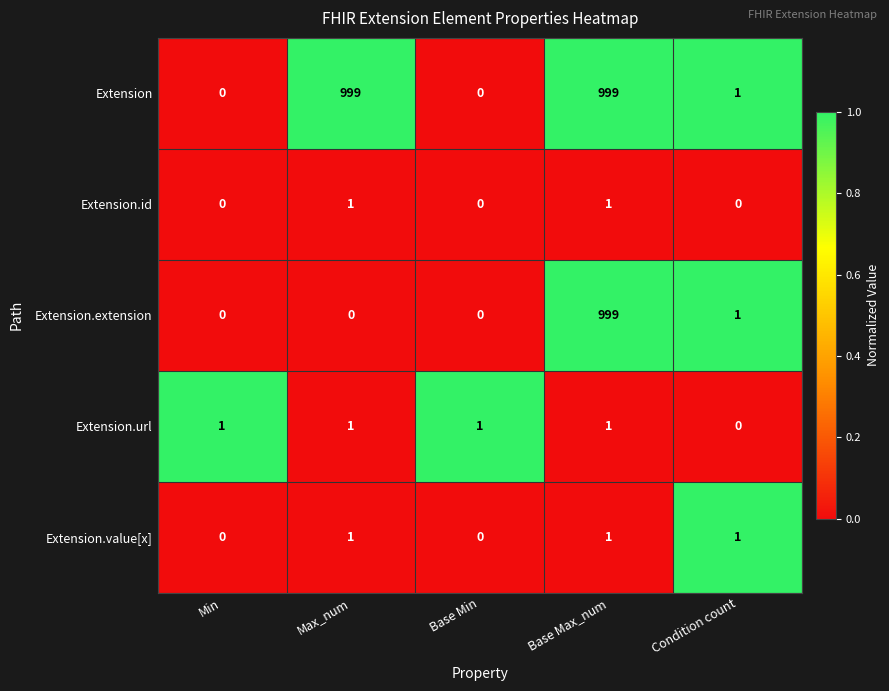

True or false: Extension.id has a value of 0 at Base Min.

True